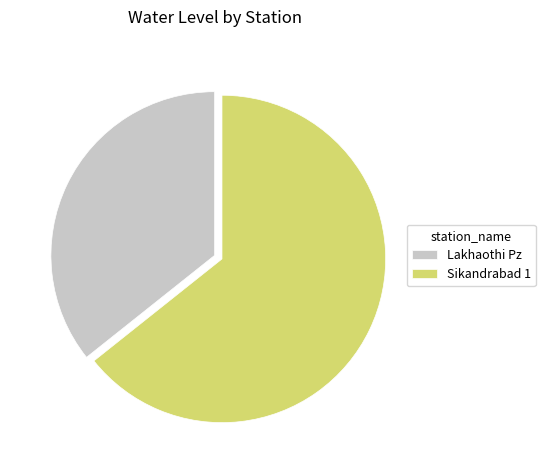

Between Sikandrabad 1 and Lakhaothi Pz, which is larger?

Sikandrabad 1